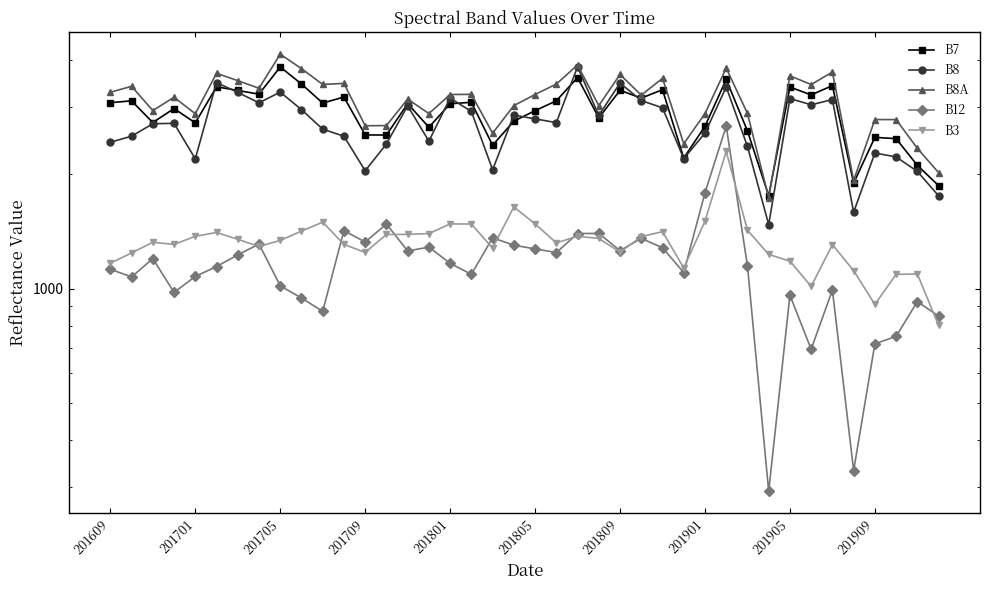

How many lines are shown in the chart?

5